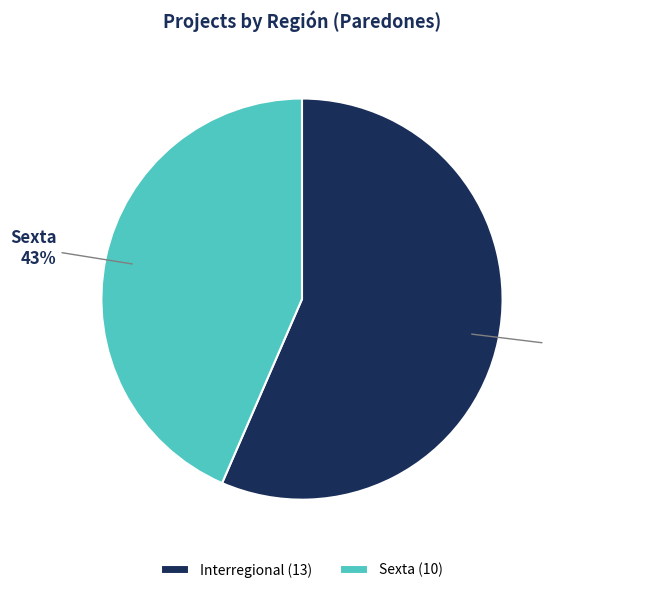

What is the largest slice in the pie chart?

Interregional